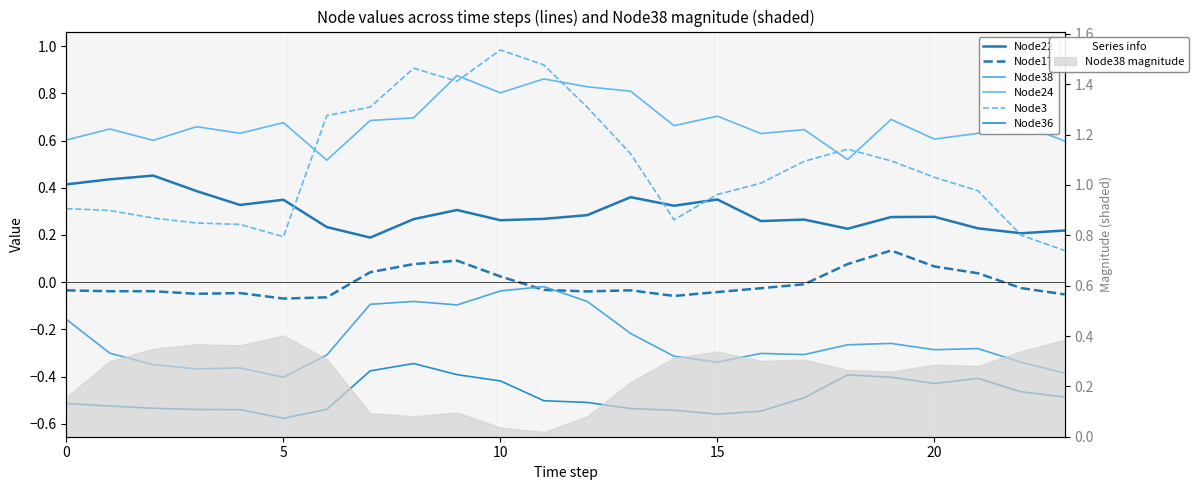

Reading left to right, list all the values displayed in this chart.

Node22: 0.4	0.4	0.5	0.4	0.3	0.3	0.2	0.2	0.3	0.3	0.3	0.3	0.3	0.4	0.3	0.4	0.3	0.3	0.2	0.3	0.3	0.2	0.2	0.2
Node17: -0.0	-0.0	-0.0	-0.0	-0.0	-0.1	-0.1	0.0	0.1	0.1	0.0	-0.0	-0.0	-0.0	-0.1	-0.0	-0.0	-0.0	0.1	0.1	0.1	0.0	-0.0	-0.1
Node38: -0.2	-0.3	-0.3	-0.4	-0.4	-0.4	-0.3	-0.1	-0.1	-0.1	-0.0	-0.0	-0.1	-0.2	-0.3	-0.3	-0.3	-0.3	-0.3	-0.3	-0.3	-0.3	-0.3	-0.4
Node24: 0.6	0.6	0.6	0.7	0.6	0.7	0.5	0.7	0.7	0.9	0.8	0.9	0.8	0.8	0.7	0.7	0.6	0.6	0.5	0.7	0.6	0.6	0.7	0.6
Node3: 0.3	0.3	0.3	0.3	0.2	0.2	0.7	0.7	0.9	0.9	1.0	0.9	0.7	0.5	0.3	0.4	0.4	0.5	0.6	0.5	0.4	0.4	0.2	0.1
Node36: -0.5	-0.5	-0.5	-0.5	-0.5	-0.6	-0.5	-0.4	-0.3	-0.4	-0.4	-0.5	-0.5	-0.5	-0.5	-0.6	-0.5	-0.5	-0.4	-0.4	-0.4	-0.4	-0.5	-0.5